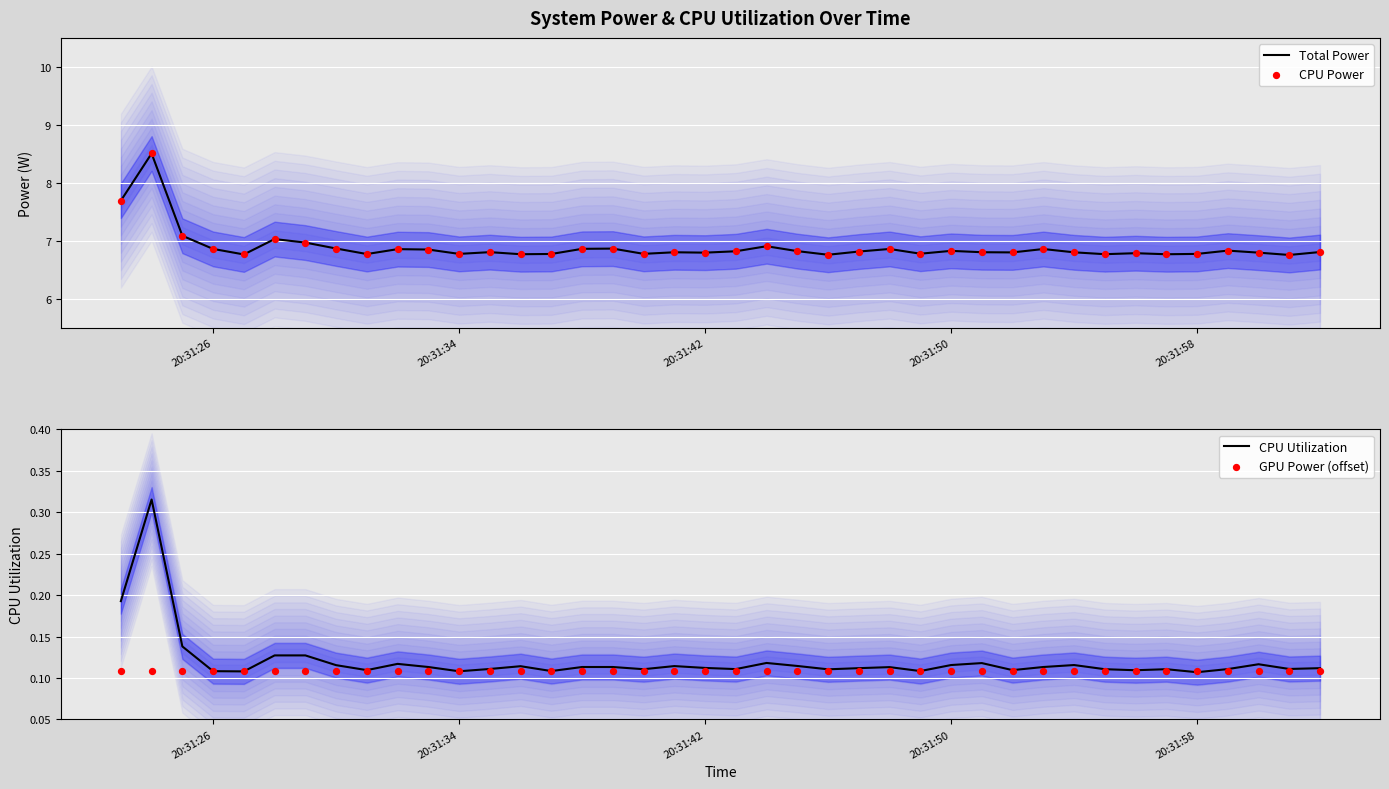

Which series contains the highest Y value?

Total Power